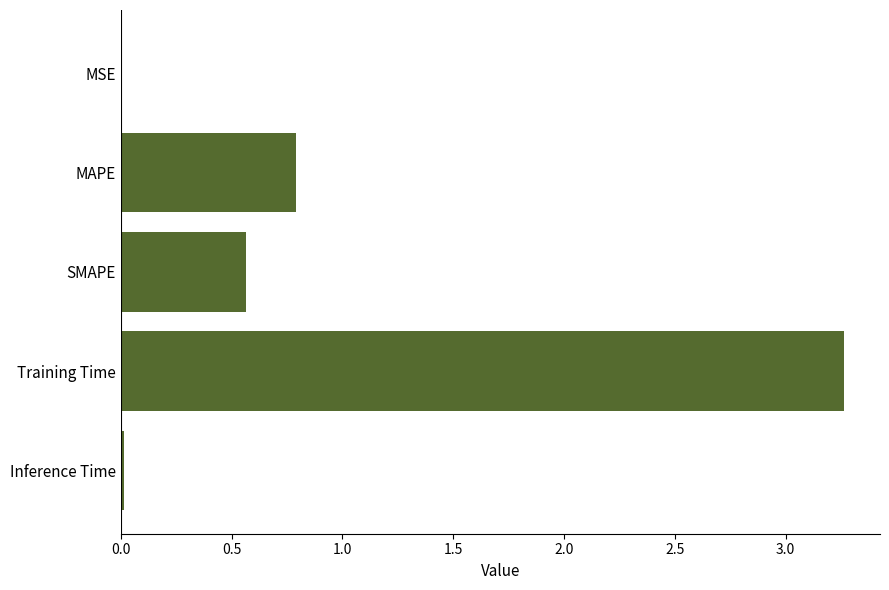

Which category has the highest value across all series?

Training Time